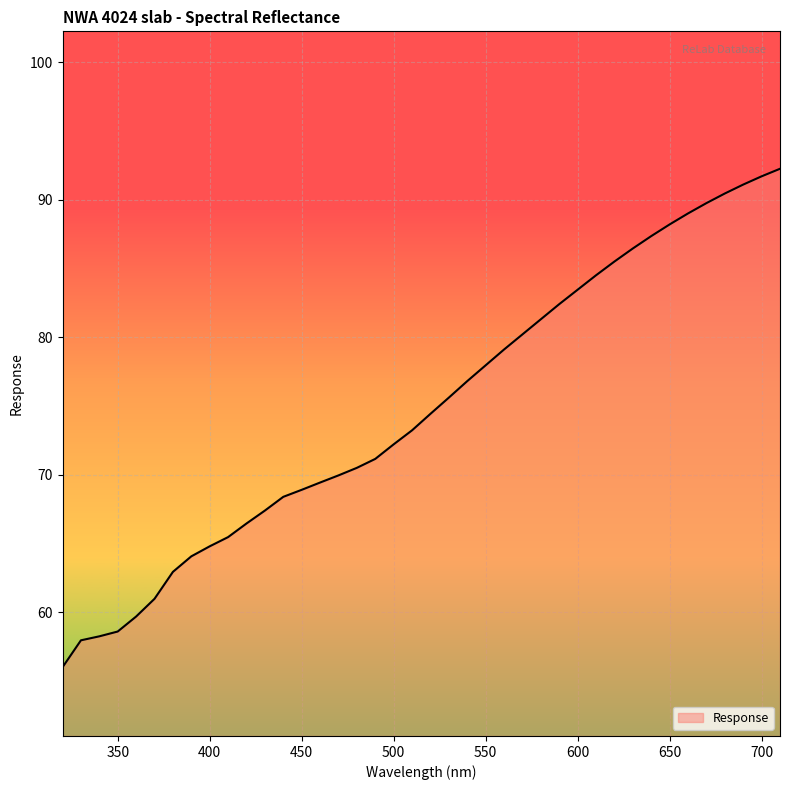

What is the difference between the maximum and minimum values?

36.3